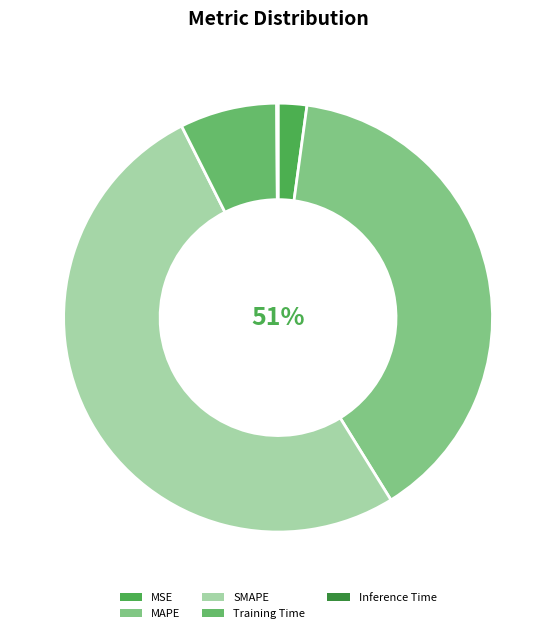

Rank the categories by value from lowest to highest.

Inference Time, MSE, Training Time, MAPE, SMAPE